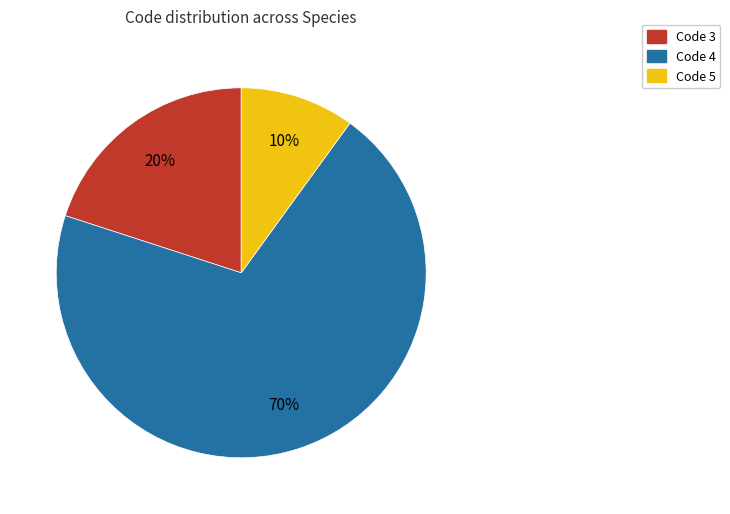

Count the number of slices in the pie.

3